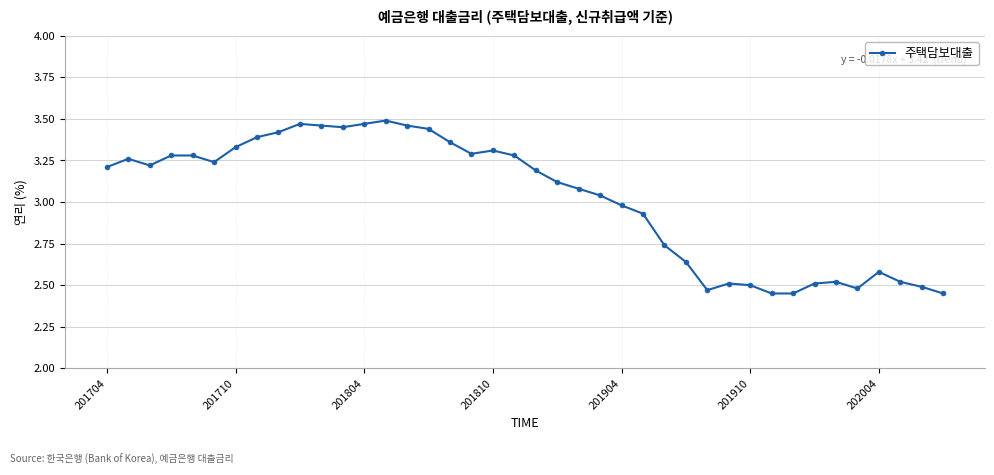

True or false: there are more than 2 points higher than both neighbors.

True